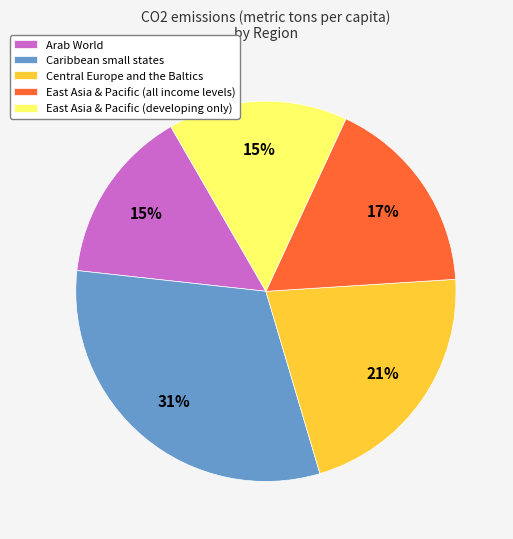

Do Arab World and East Asia & Pacific (developing only) together represent more than half of the pie?

No